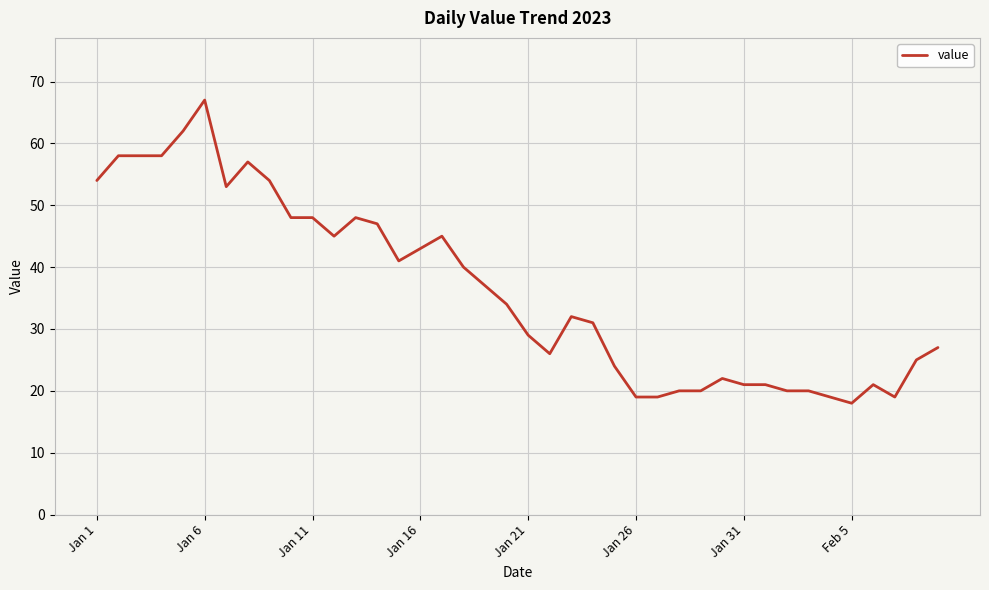

What is the greatest value displayed?

67